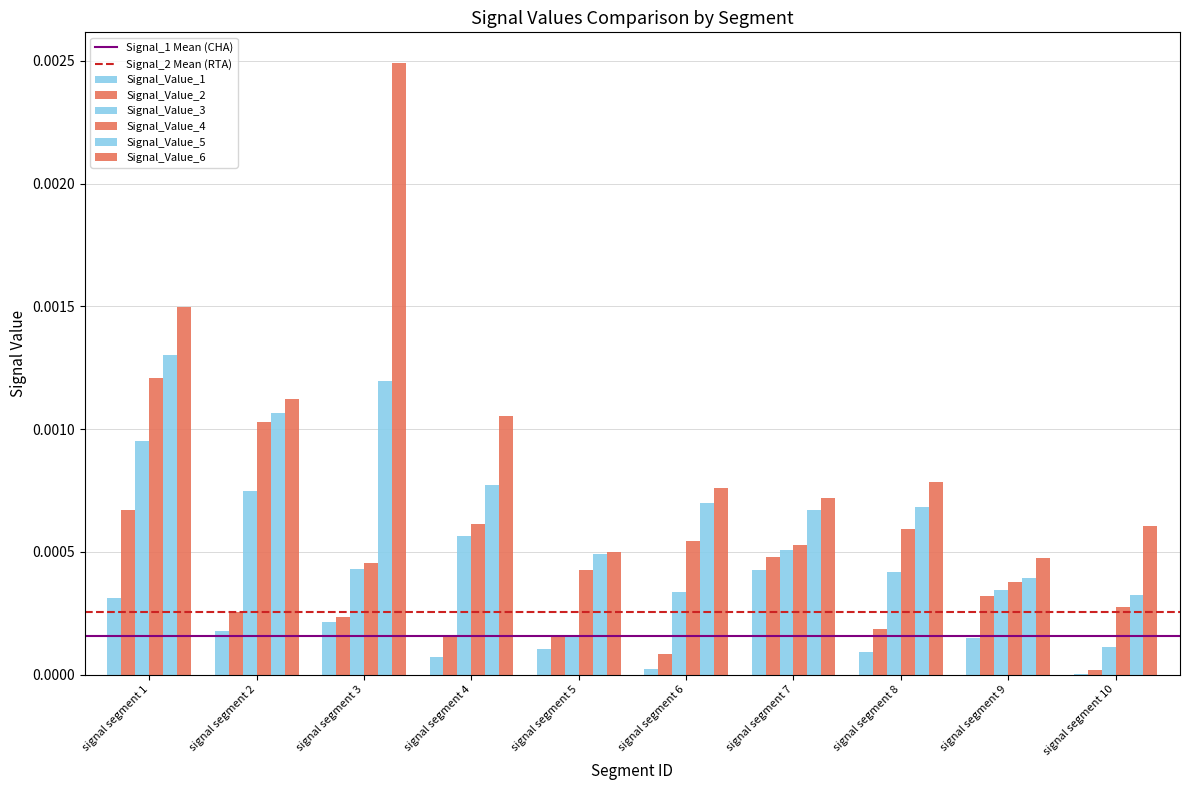

How many groups of bars are there?

10